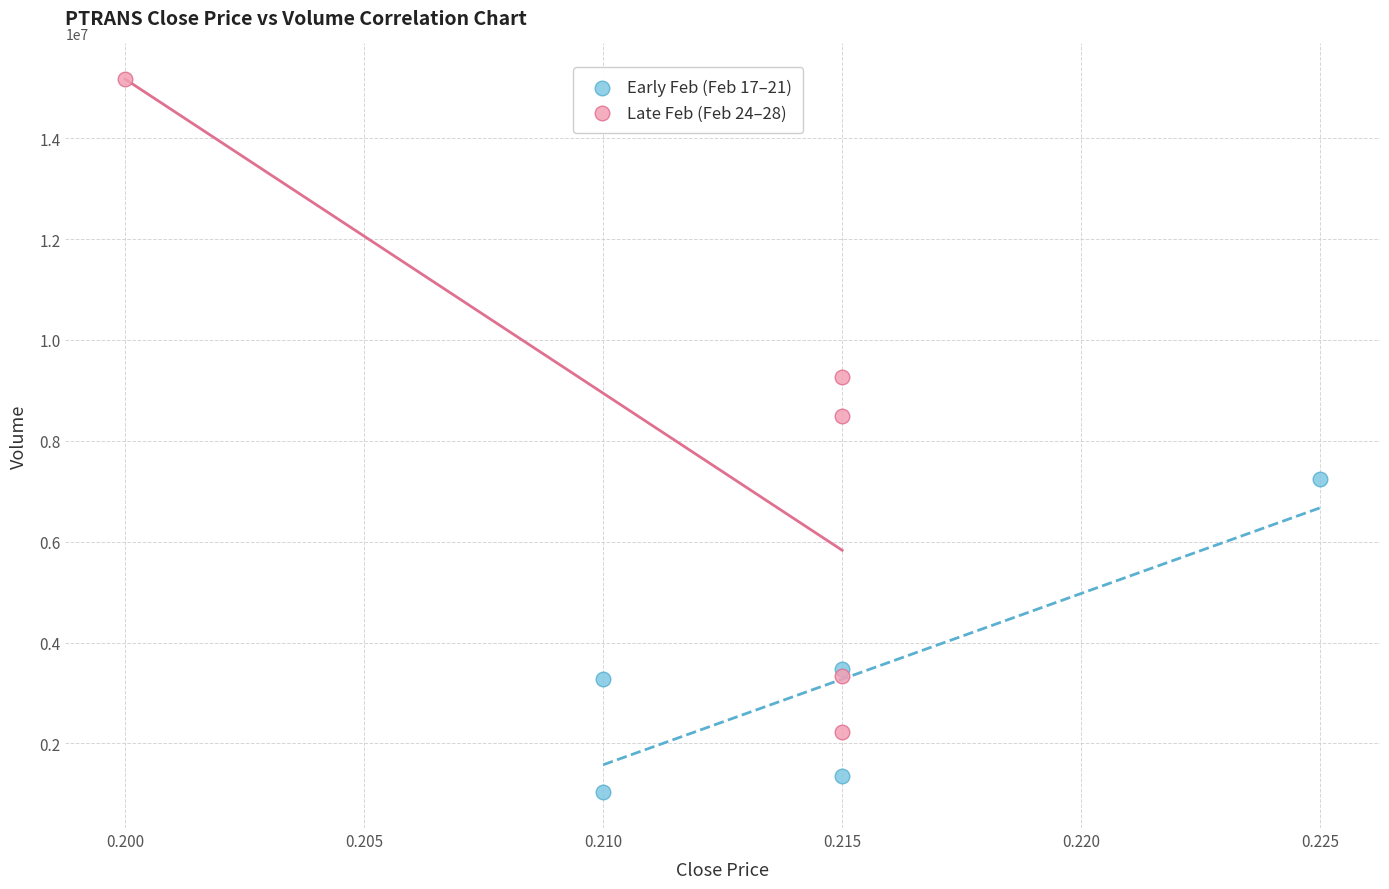

What are all the series names shown in the legend?

Early Feb (Feb 17–21), Late Feb (Feb 24–28)